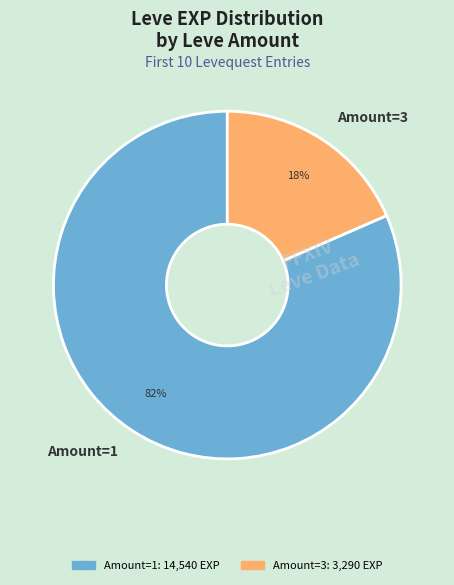

Count the number of slices in the pie.

2